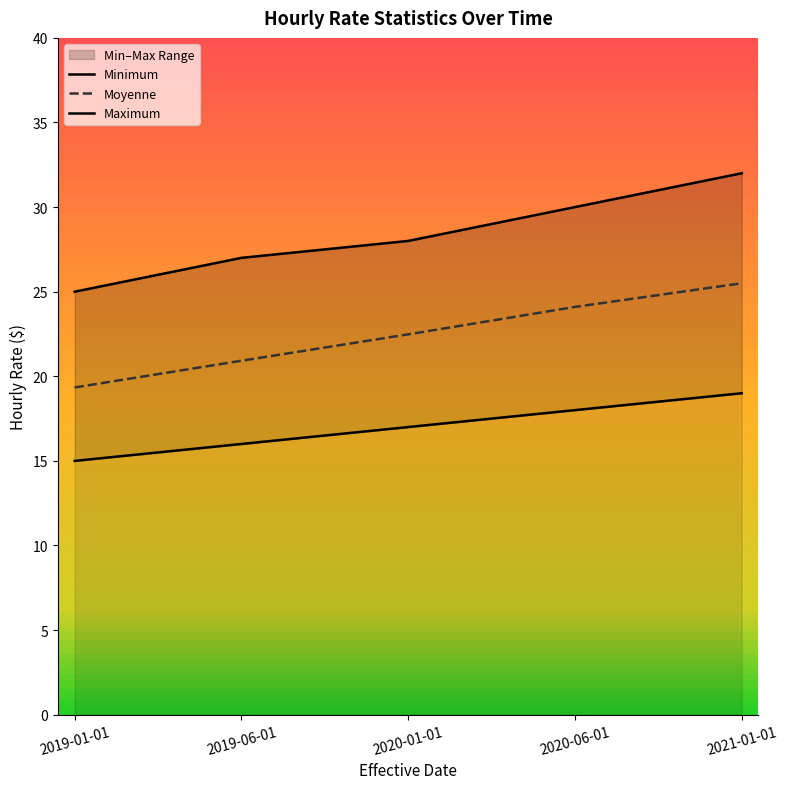

Between 2021-01-01 and 2020-01-01, which is larger?

2021-01-01